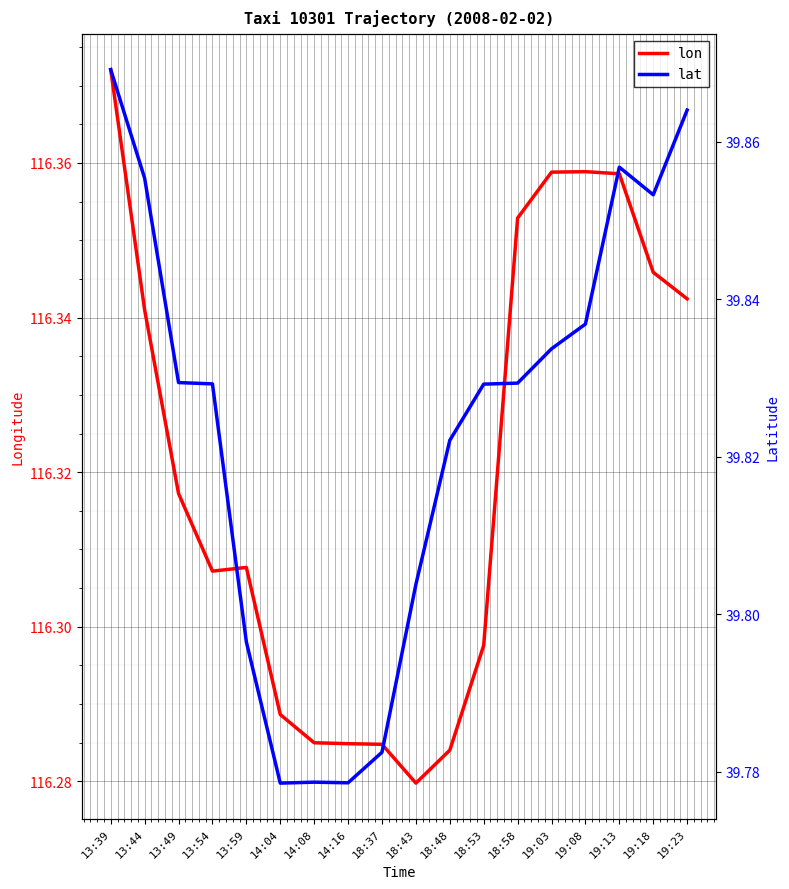

How many interior local valleys does the lon series have?

2